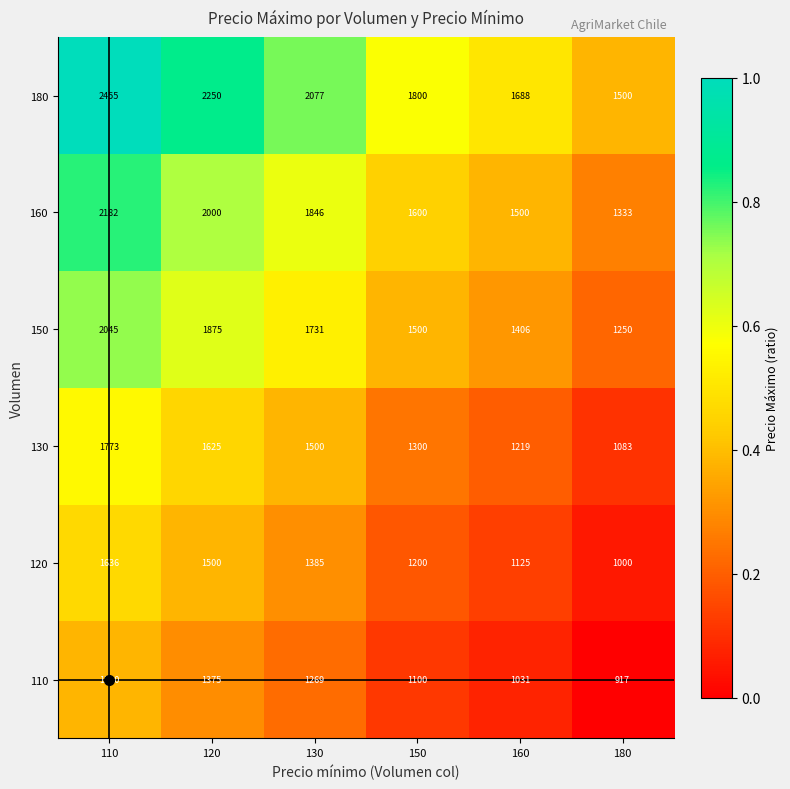

What is the sum of the 180 values at 150 and 180?

3300